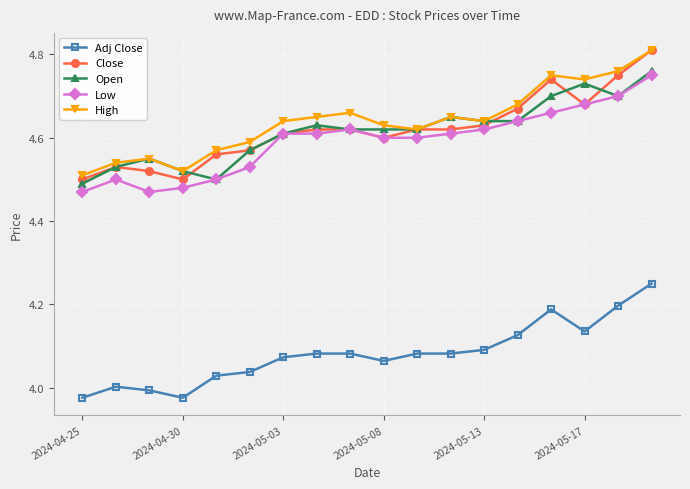

True or false: High and Adj Close intersect in this chart.

False